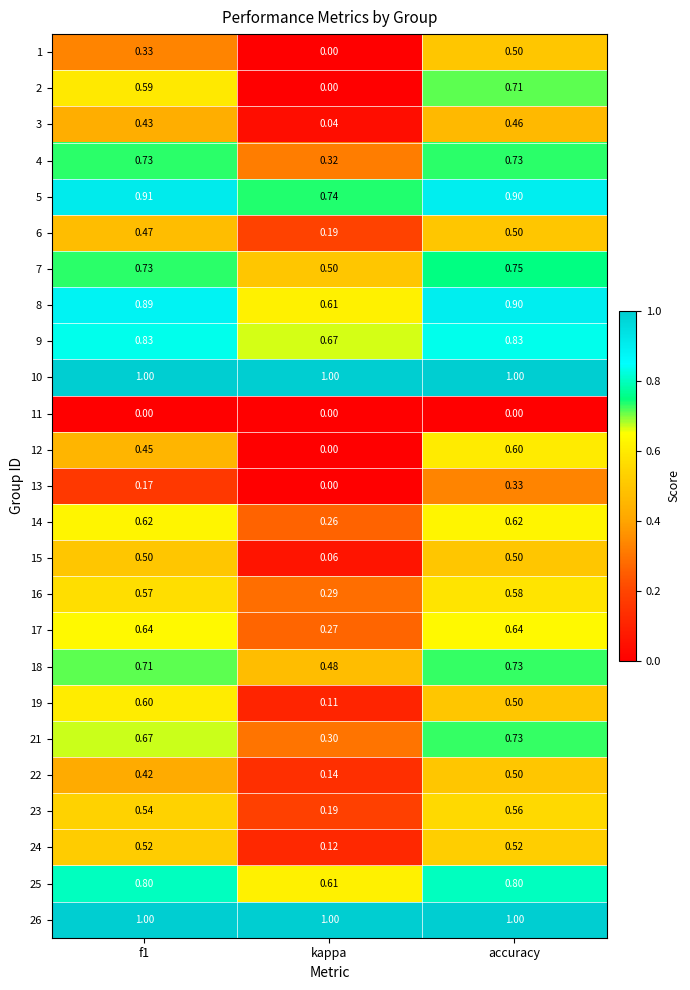

At which label does 7 reach its peak?

accuracy